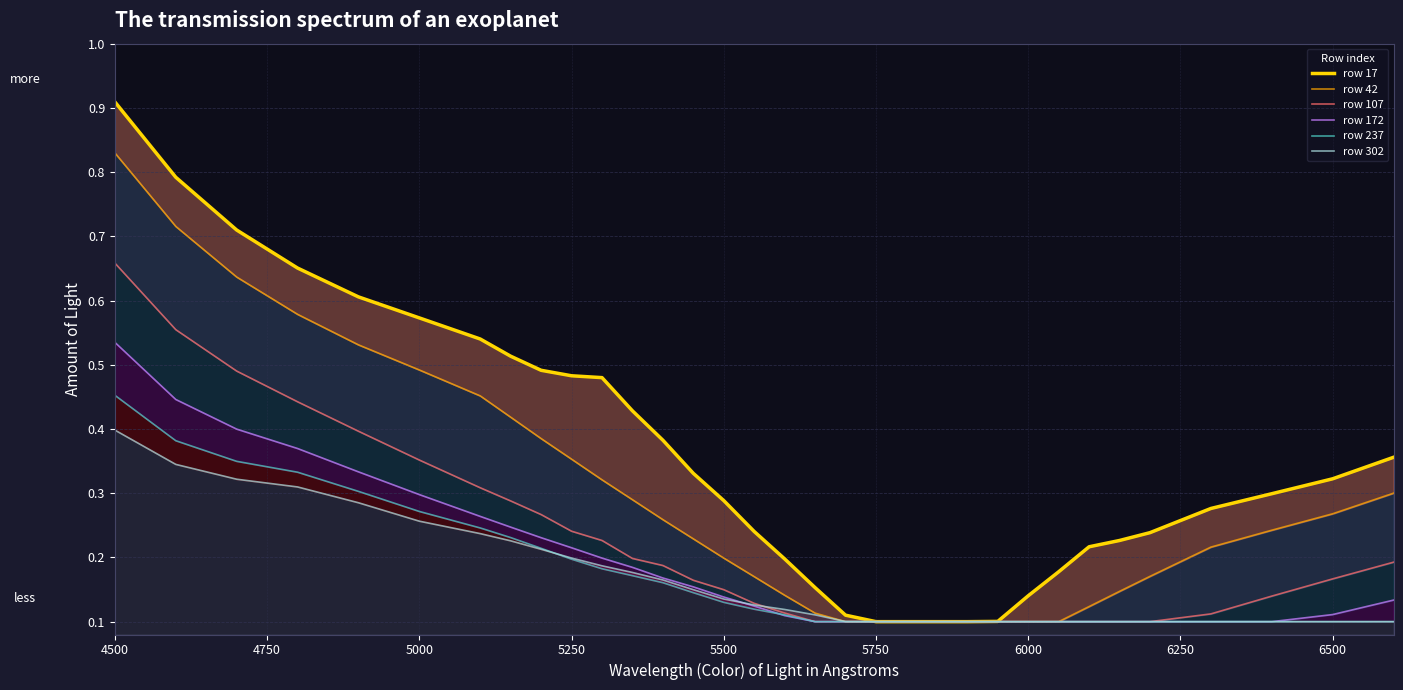

What is the average value of the row 17 series?

0.4